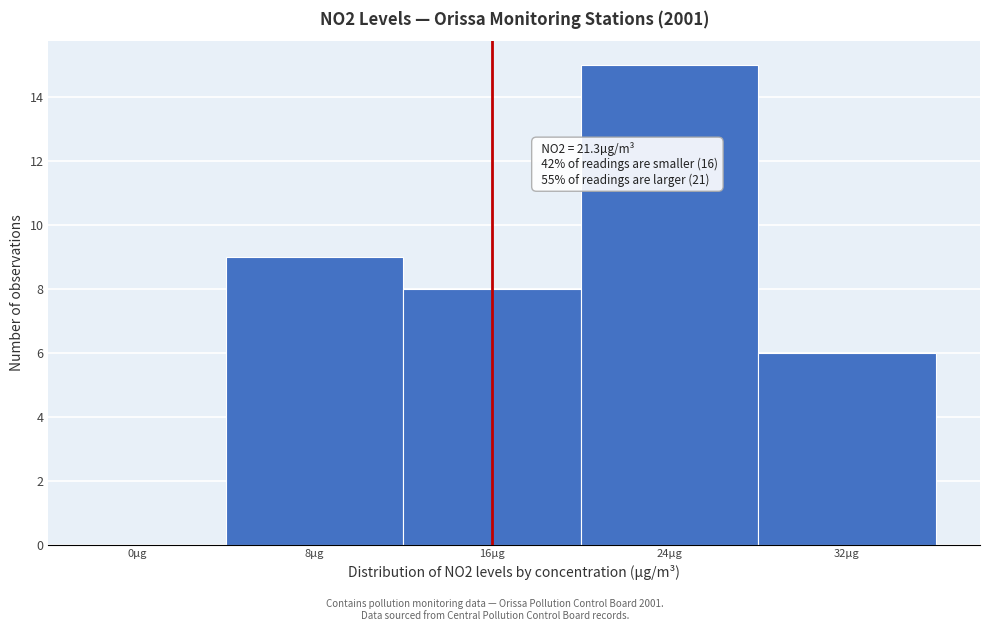

Reading left to right, transcribe all the data shown in this chart.

0µg=0	8µg=9	16µg=8	24µg=15	32µg=6